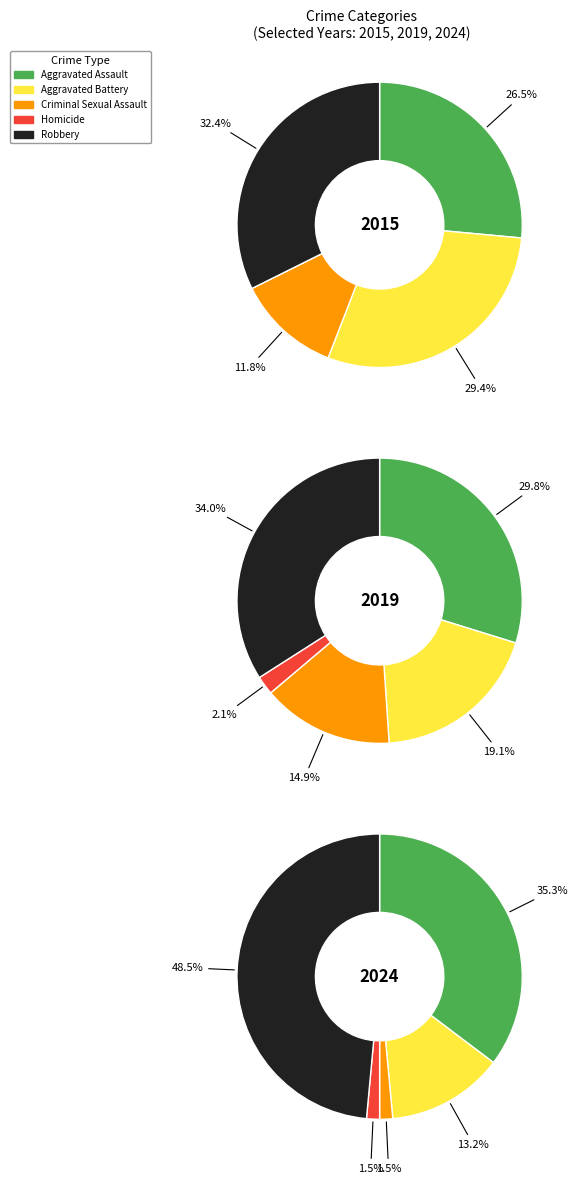

Between 6 and 10, which series saw the biggest shift?

Robbery